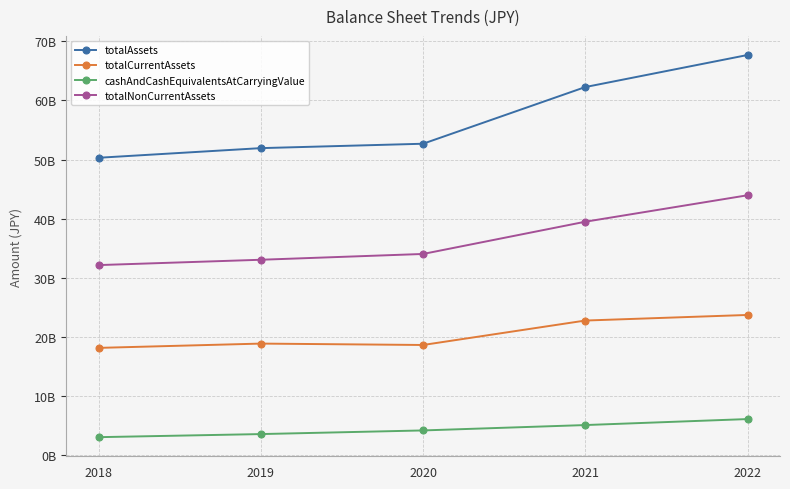

Is this an area chart (filled region under the line)?

No